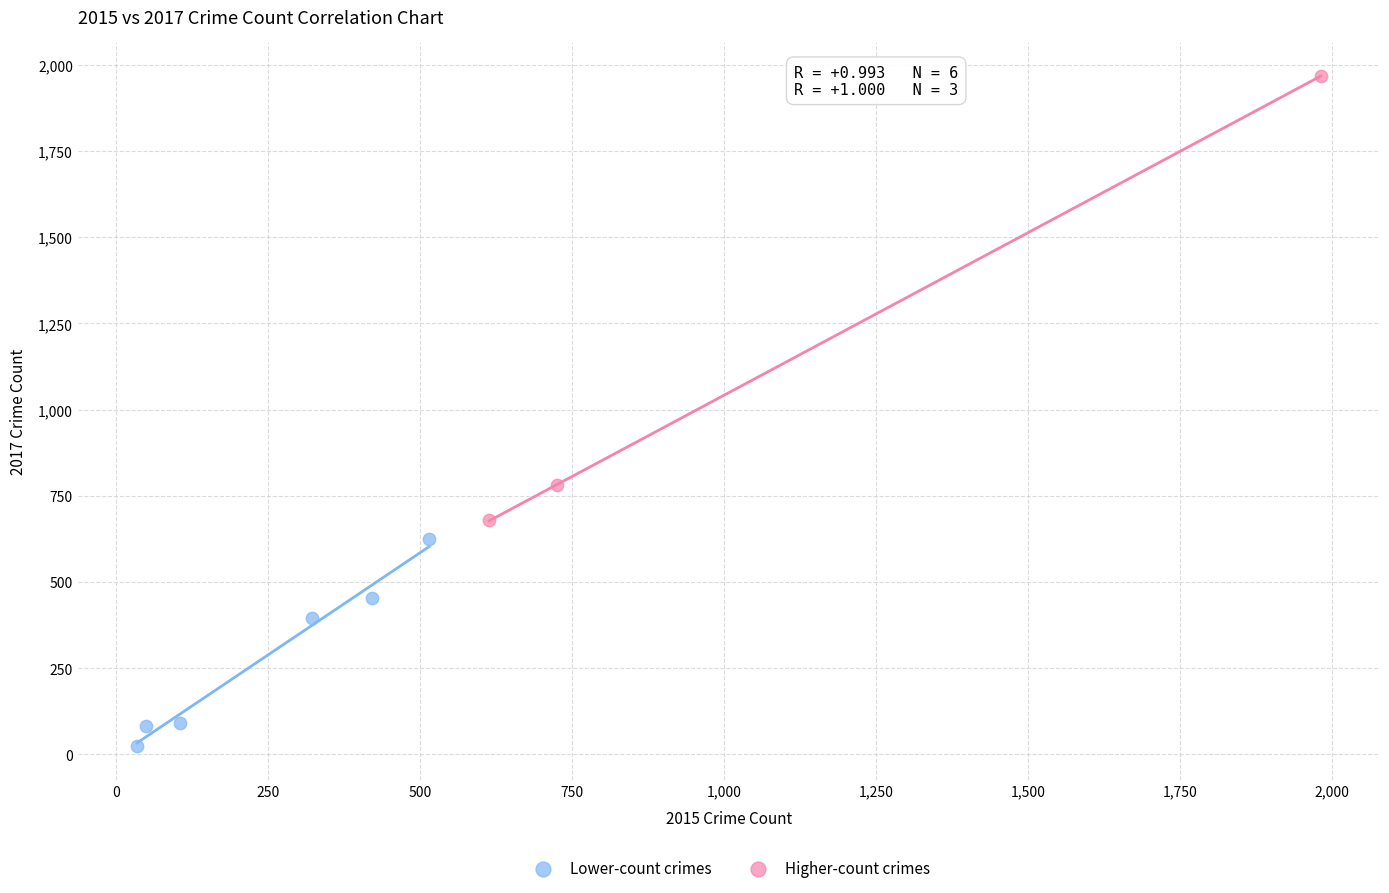

Which series has the largest Y range (max minus min)?

Higher-count crimes